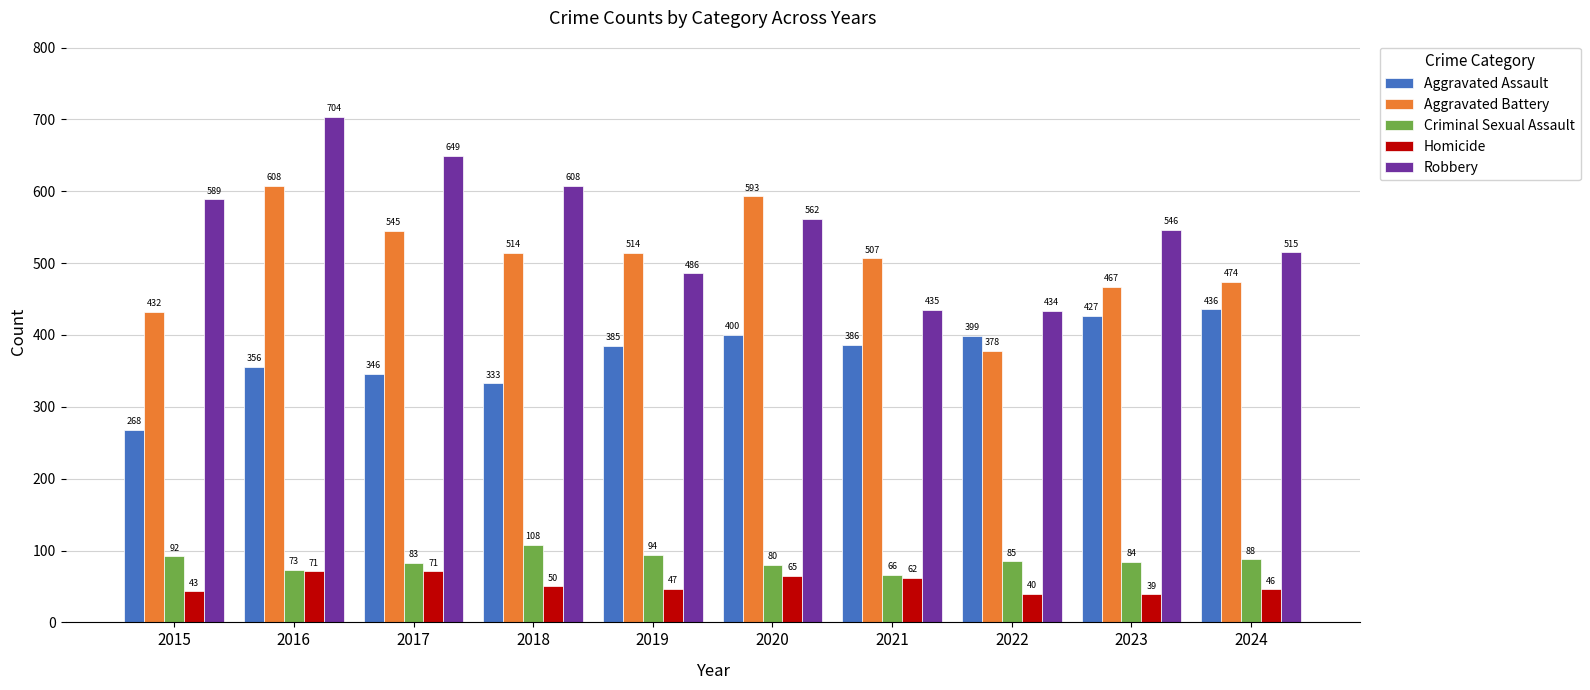

What is the smallest value displayed?

39